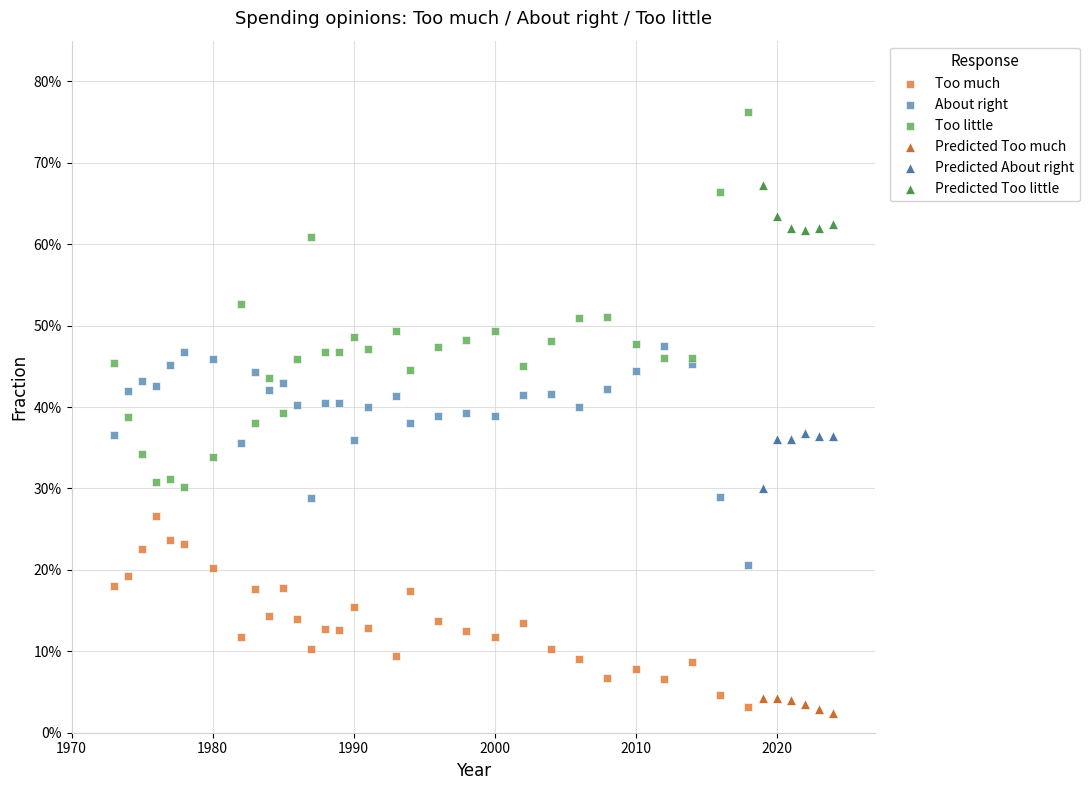

What are all the series names shown in the legend?

Too much, About right, Too little, Predicted Too much, Predicted About right, Predicted Too little